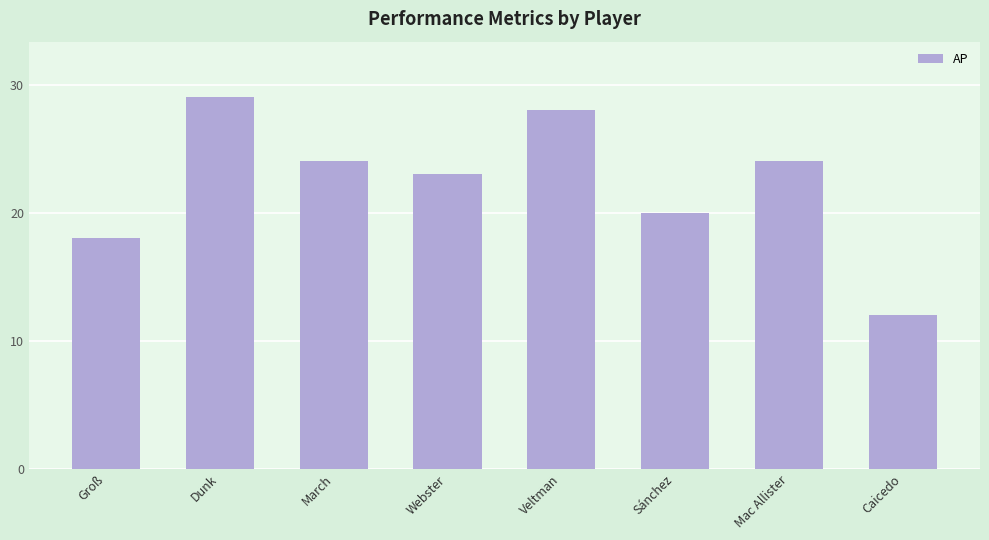

Approximately how many times larger is the value at Groß compared to Caicedo?

1.5